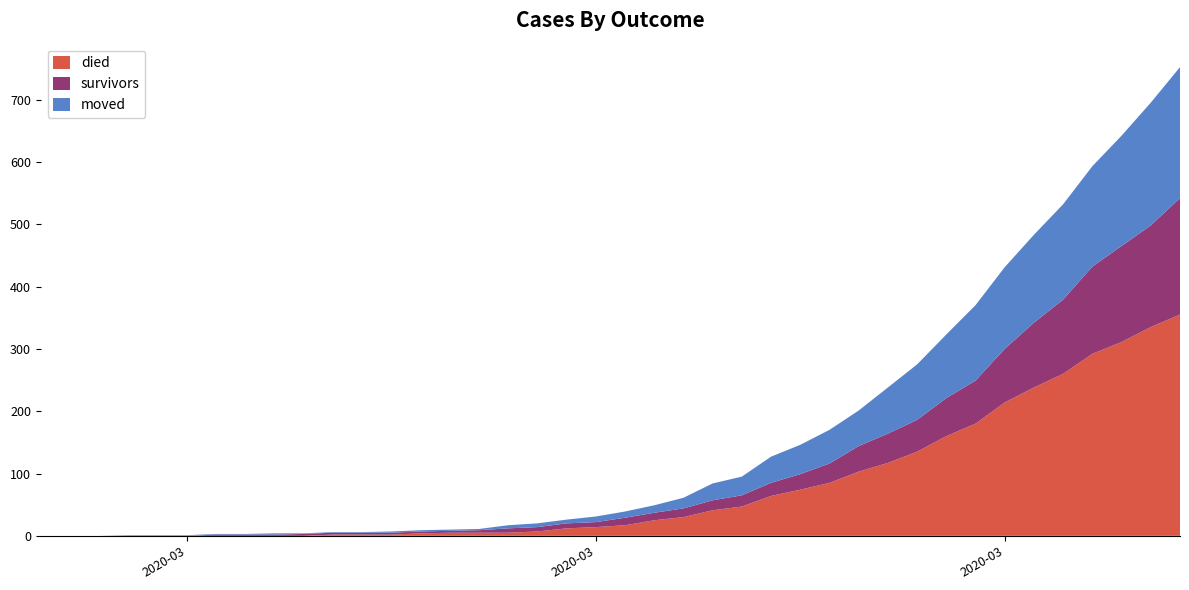

Reading left to right, list all the values displayed in this chart.

died: 2020-02-27=0	2020-02-28=0	2020-02-29=0	2020-03-01=0	2020-03-02=0	2020-03-03=0	2020-03-04=0	2020-03-05=0	2020-03-06=0	2020-03-07=0	2020-03-08=2	2020-03-09=2	2020-03-10=2	2020-03-11=4	2020-03-12=5	2020-03-13=5	2020-03-14=5	2020-03-15=7	2020-03-16=12	2020-03-17=14	2020-03-18=17	2020-03-19=25	2020-03-20=30	2020-03-21=41	2020-03-22=47	2020-03-23=64	2020-03-24=74	2020-03-25=85	2020-03-26=103	2020-03-27=117	2020-03-28=135	2020-03-29=160	2020-03-30=180	2020-03-31=214	2020-04-01=238	2020-04-02=260	2020-04-03=292	2020-04-04=311	2020-04-05=335	2020-04-06=355
survivors: 2020-02-27=0	2020-02-28=0	2020-02-29=0	2020-03-01=0	2020-03-02=0	2020-03-03=0	2020-03-04=2	2020-03-05=2	2020-03-06=2	2020-03-07=3	2020-03-08=3	2020-03-09=3	2020-03-10=3	2020-03-11=3	2020-03-12=3	2020-03-13=4	2020-03-14=7	2020-03-15=7	2020-03-16=8	2020-03-17=8	2020-03-18=12	2020-03-19=12	2020-03-20=14	2020-03-21=16	2020-03-22=18	2020-03-23=21	2020-03-24=25	2020-03-25=31	2020-03-26=41	2020-03-27=47	2020-03-28=51	2020-03-29=61	2020-03-30=69	2020-03-31=86	2020-04-01=104	2020-04-02=119	2020-04-03=140	2020-04-04=154	2020-04-05=163	2020-04-06=187
moved: 2020-02-27=0	2020-02-28=0	2020-02-29=0	2020-03-01=1	2020-03-02=1	2020-03-03=1	2020-03-04=1	2020-03-05=1	2020-03-06=2	2020-03-07=1	2020-03-08=1	2020-03-09=1	2020-03-10=2	2020-03-11=2	2020-03-12=2	2020-03-13=2	2020-03-14=5	2020-03-15=6	2020-03-16=6	2020-03-17=9	2020-03-18=10	2020-03-19=12	2020-03-20=17	2020-03-21=27	2020-03-22=30	2020-03-23=42	2020-03-24=47	2020-03-25=54	2020-03-26=57	2020-03-27=74	2020-03-28=89	2020-03-29=102	2020-03-30=121	2020-03-31=131	2020-04-01=141	2020-04-02=153	2020-04-03=161	2020-04-04=177	2020-04-05=197	2020-04-06=210